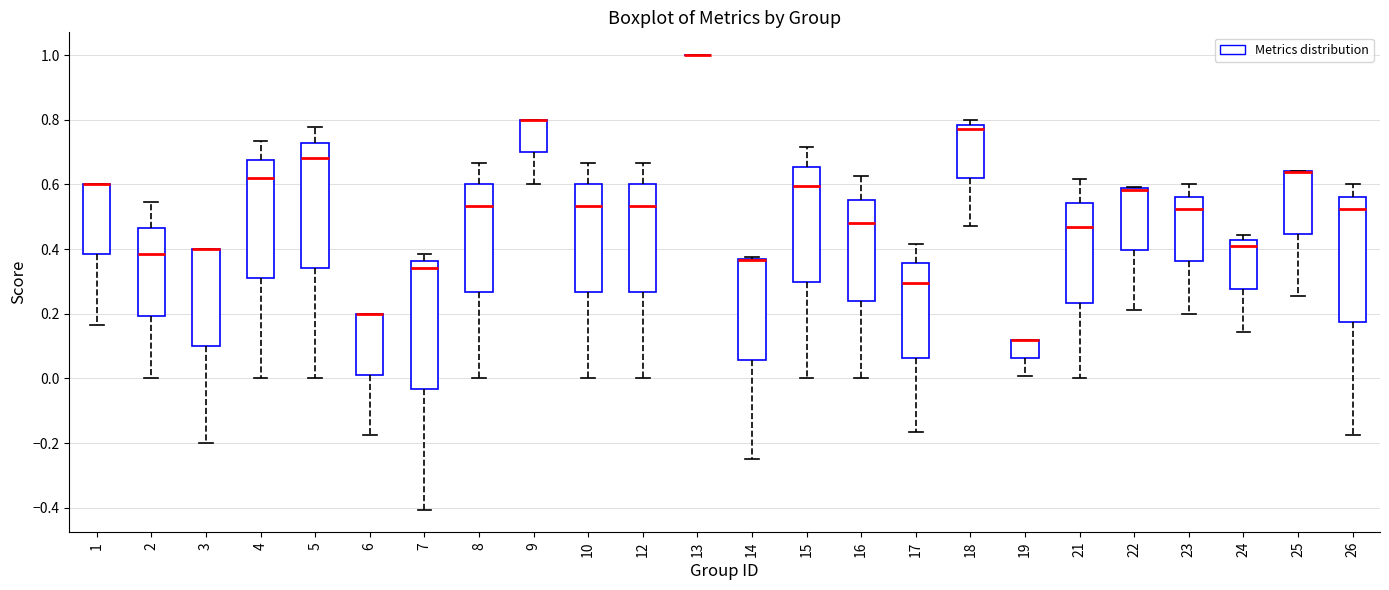

Where is the lower edge of the box at x = 21 on the y-axis? The values are not printed on the chart, so give them approximately, as read against the axis.

0.24